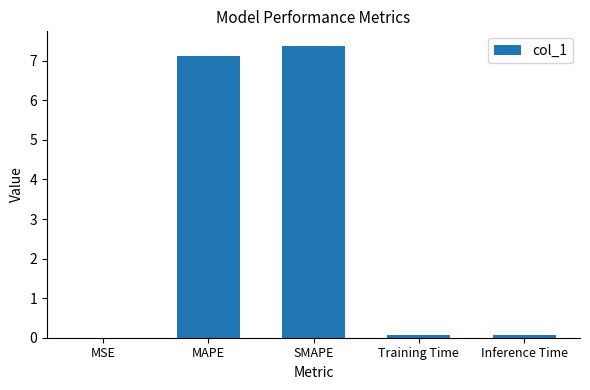

What is the change in value from SMAPE to Inference Time?

-7.3